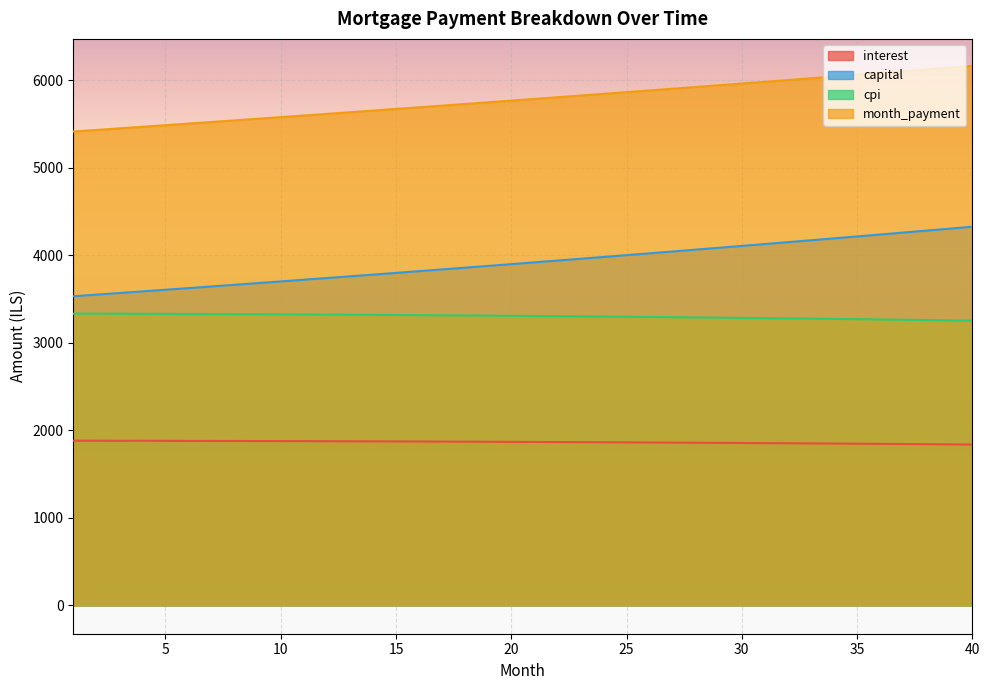

What is the value of the month_payment point at the 8th from the left?

5539.6